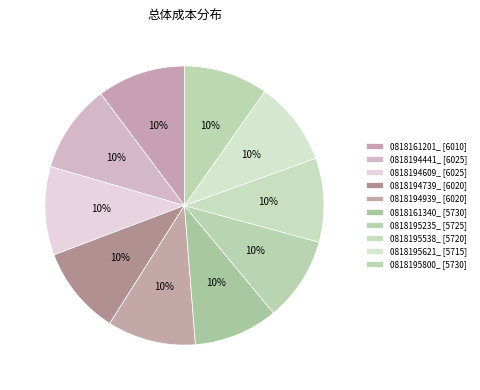

How many slices are in this pie chart?

10